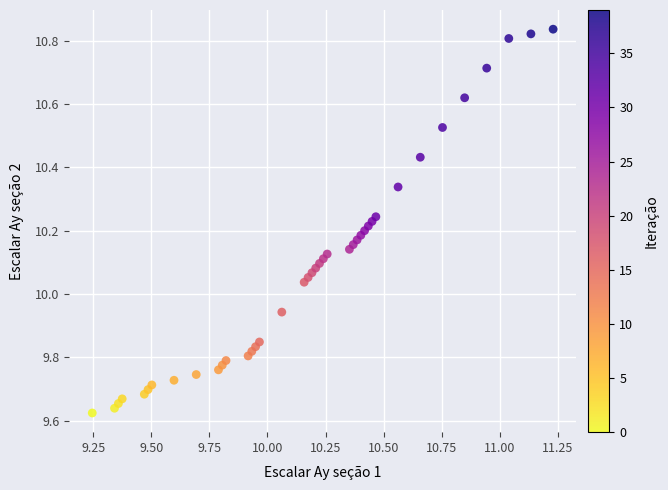

What is the range of Y values (max minus min)?

1.2